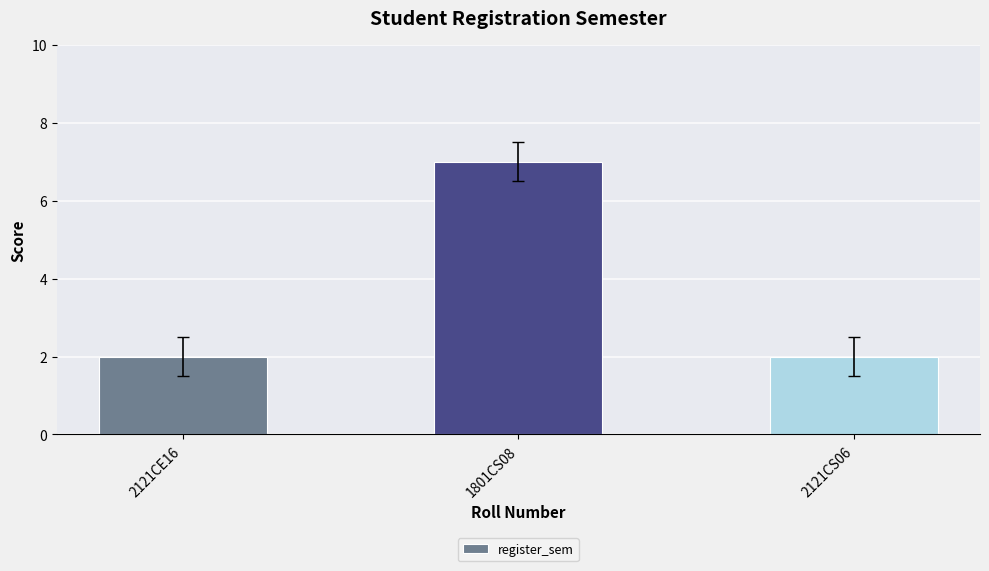

What is the greatest value displayed?

7